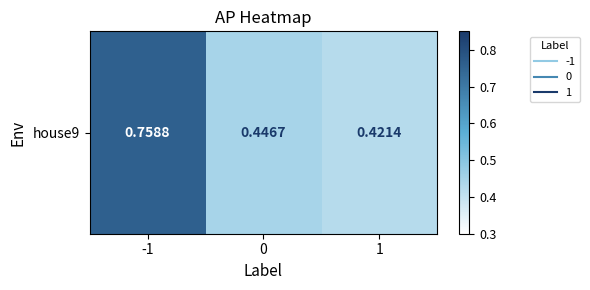

The value at 0 is 0.4. True or false?

True